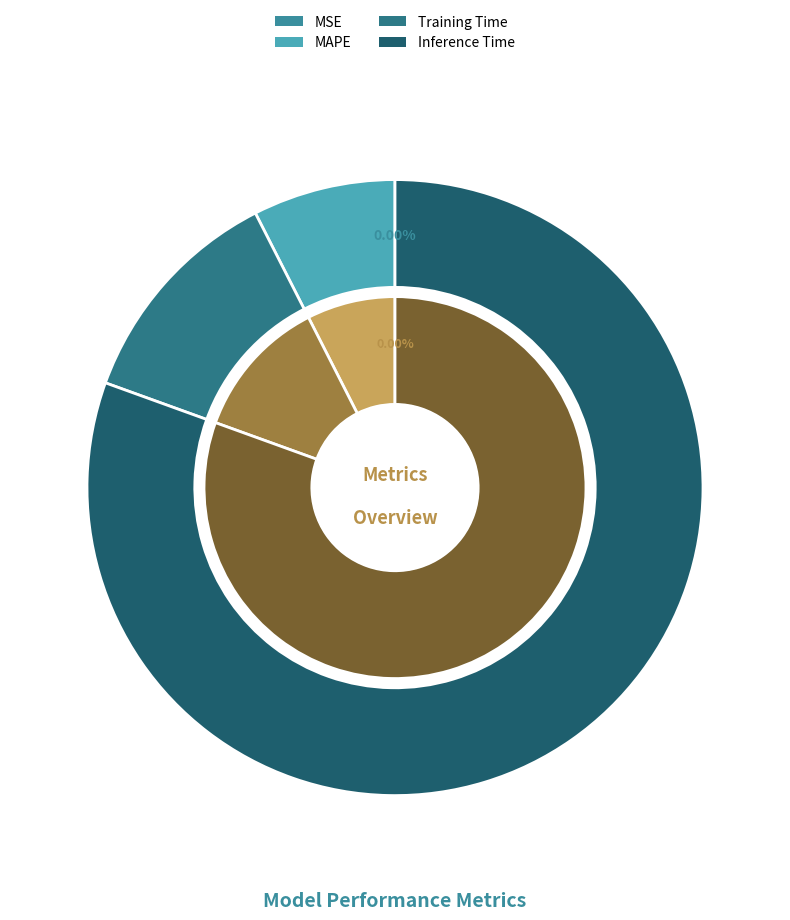

How much of the chart is everything except MSE?

100.0%